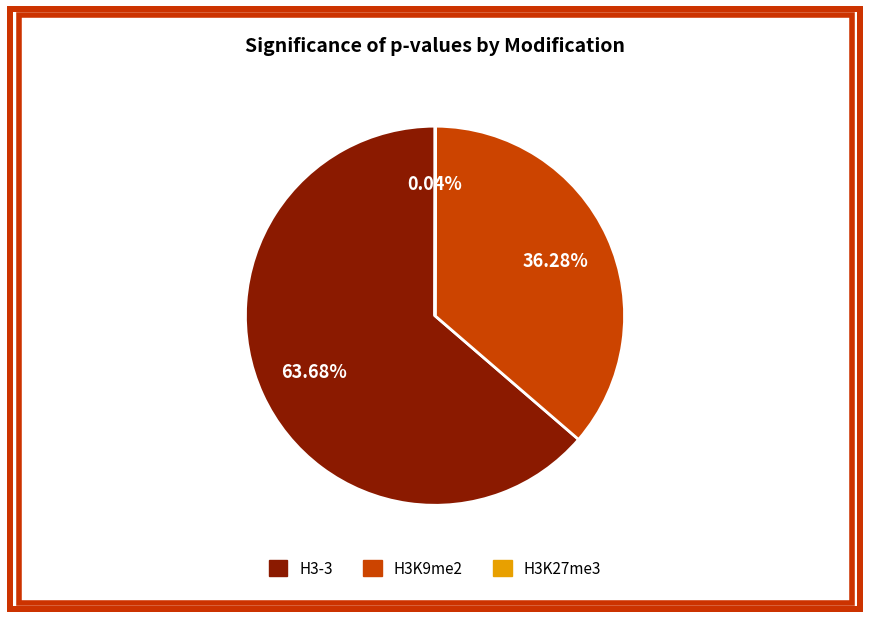

Is there any slice that represents more than half of the pie?

Yes